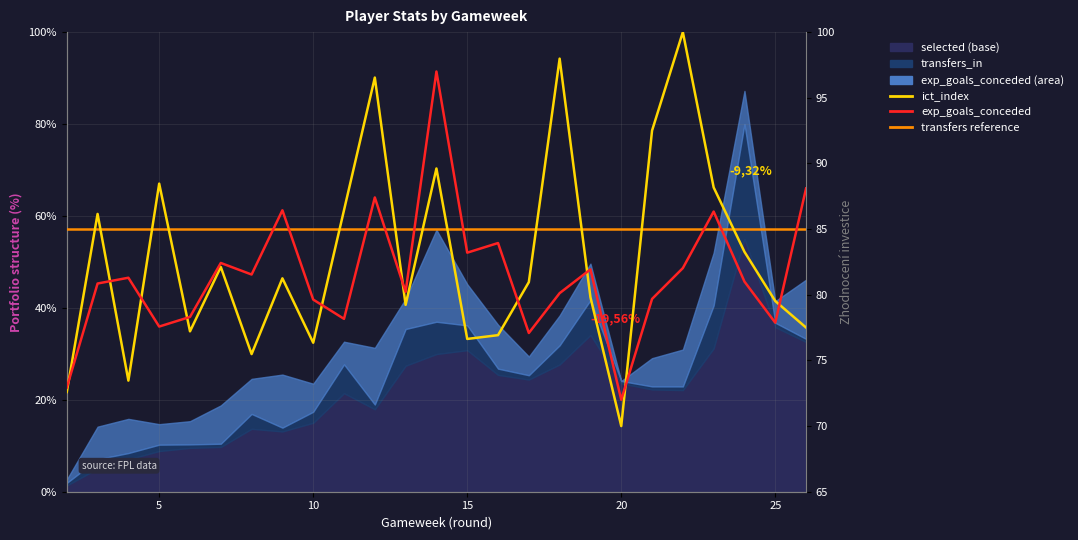

Reading left to right, extract all data points from this chart.

expected_goals_conceded: 2=72.9	3=80.9	4=81.3	5=77.6	6=78.3	7=82.4	8=81.5	9=86.4	10=79.6	11=78.2	12=87.4	13=80.2	14=97.0	15=83.2	16=83.9	17=77.1	18=80.1	19=81.9	20=72.0	21=79.7	22=82.0	23=86.3	24=81.0	25=77.9	26=88.1
ict_index: 2=72.6	3=86.2	4=73.5	5=88.5	6=77.2	7=82.1	8=75.5	9=81.2	10=76.3	11=86.4	12=96.5	13=79.2	14=89.6	15=76.6	16=76.9	17=81.0	18=98.0	19=79.8	20=70.0	21=92.5	22=100.0	23=88.2	24=83.3	25=79.5	26=77.5